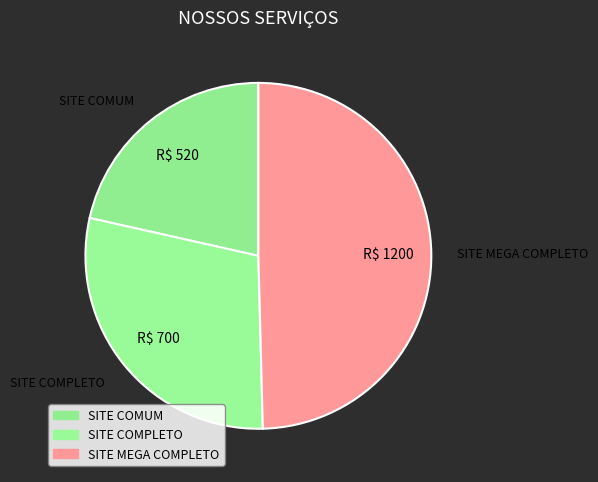

Is there any slice that represents more than half of the pie?

No